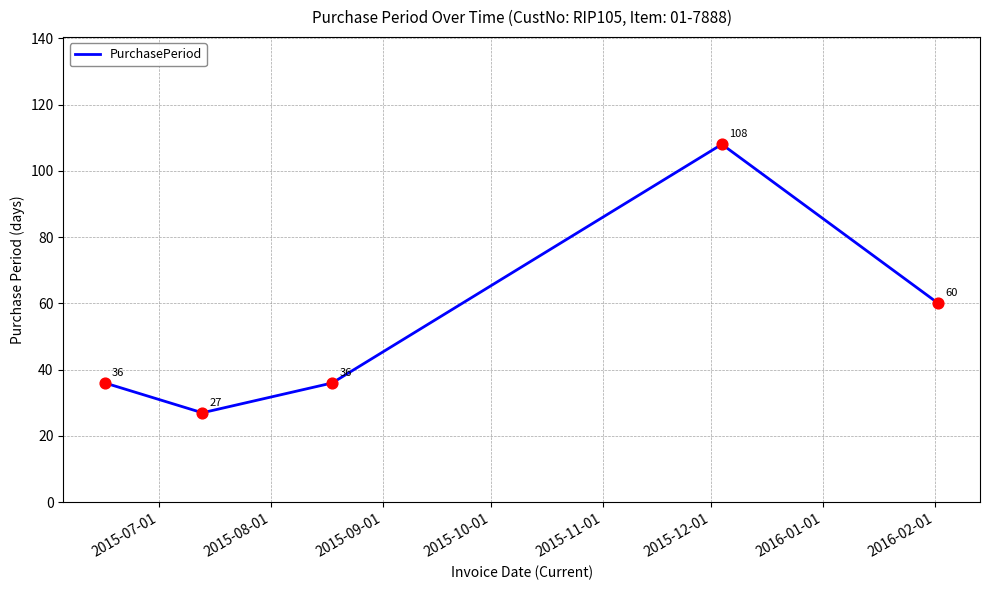

What is the average value?

53